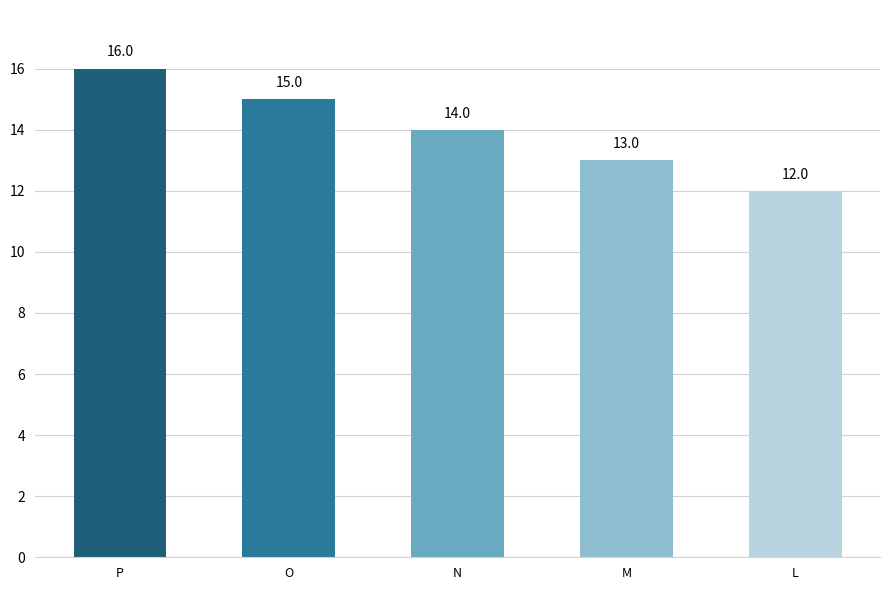

The chart shows a value of 14 at N. True or false?

True